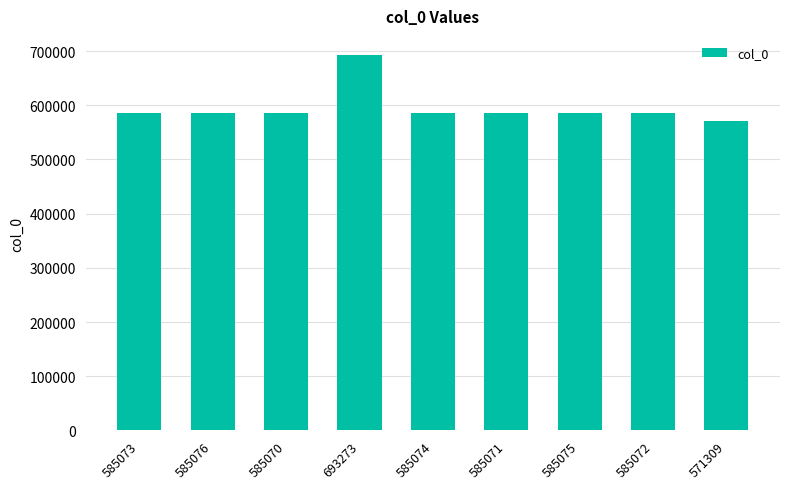

What is the difference between the maximum and second lowest values?

108203